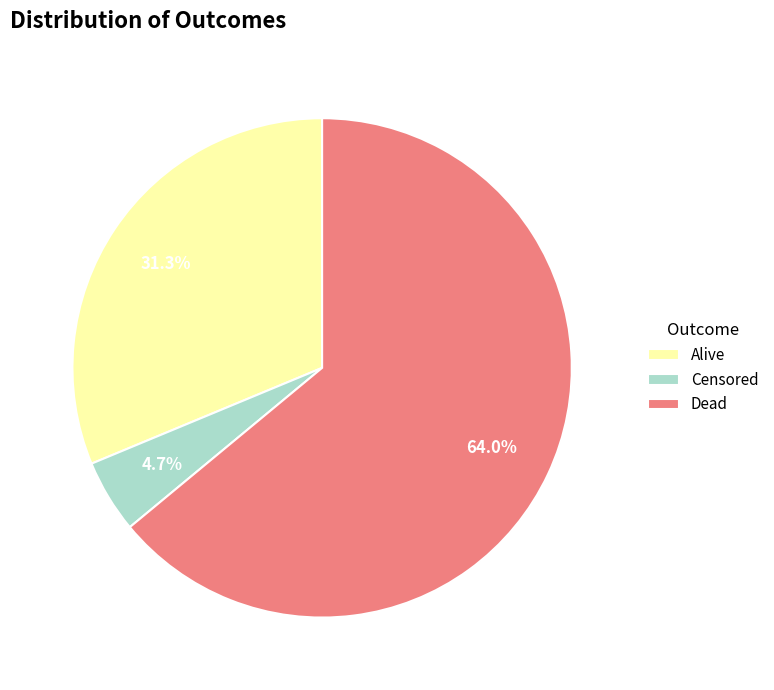

To the nearest percent, what is the combined percentage of Alive and Censored?

36%